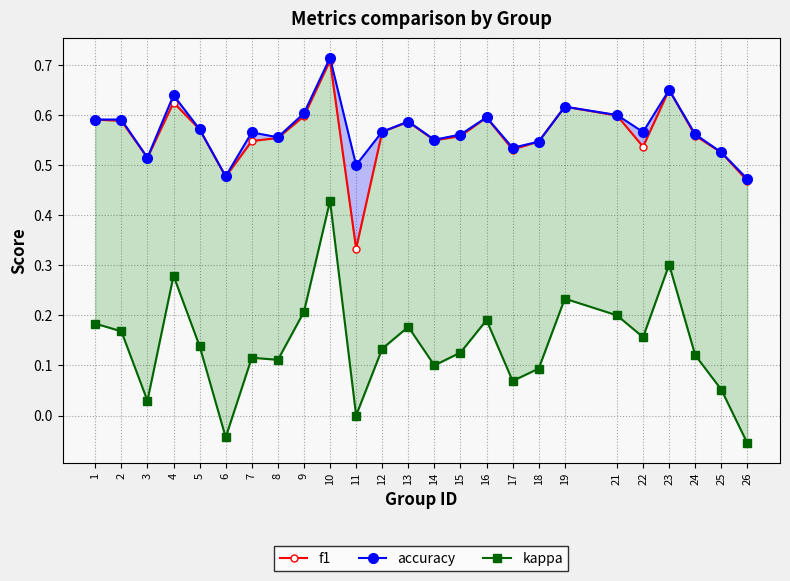

Rank the series at 18 from lowest to highest value.

kappa, accuracy, f1